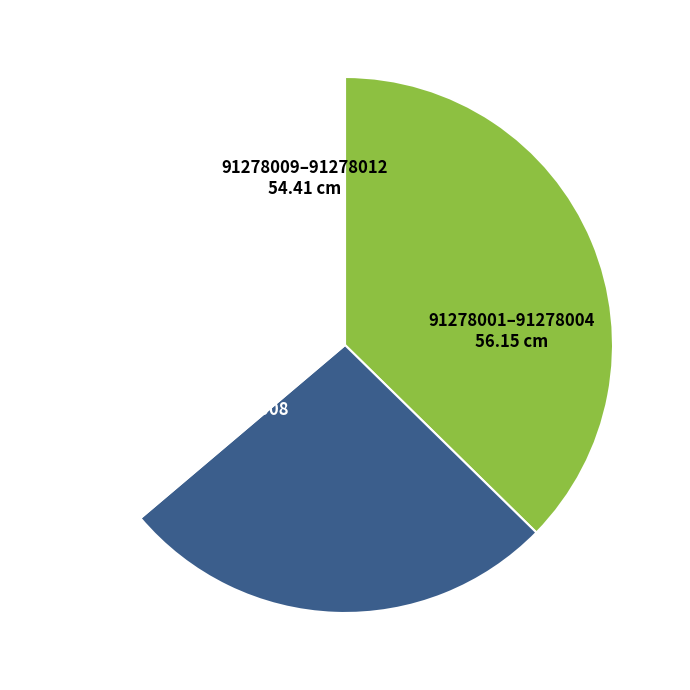

Does any single category account for the majority?

No